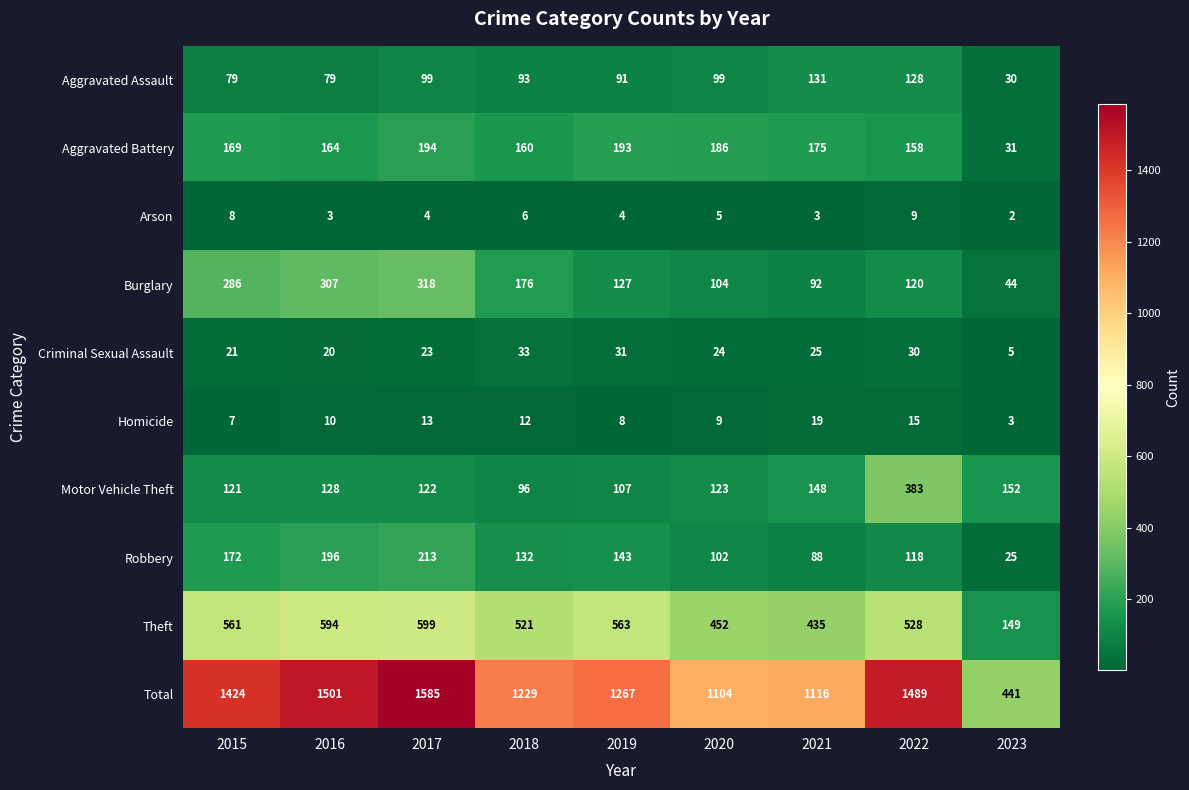

What is the sum of the Robbery values at 2015 and 2022?

290